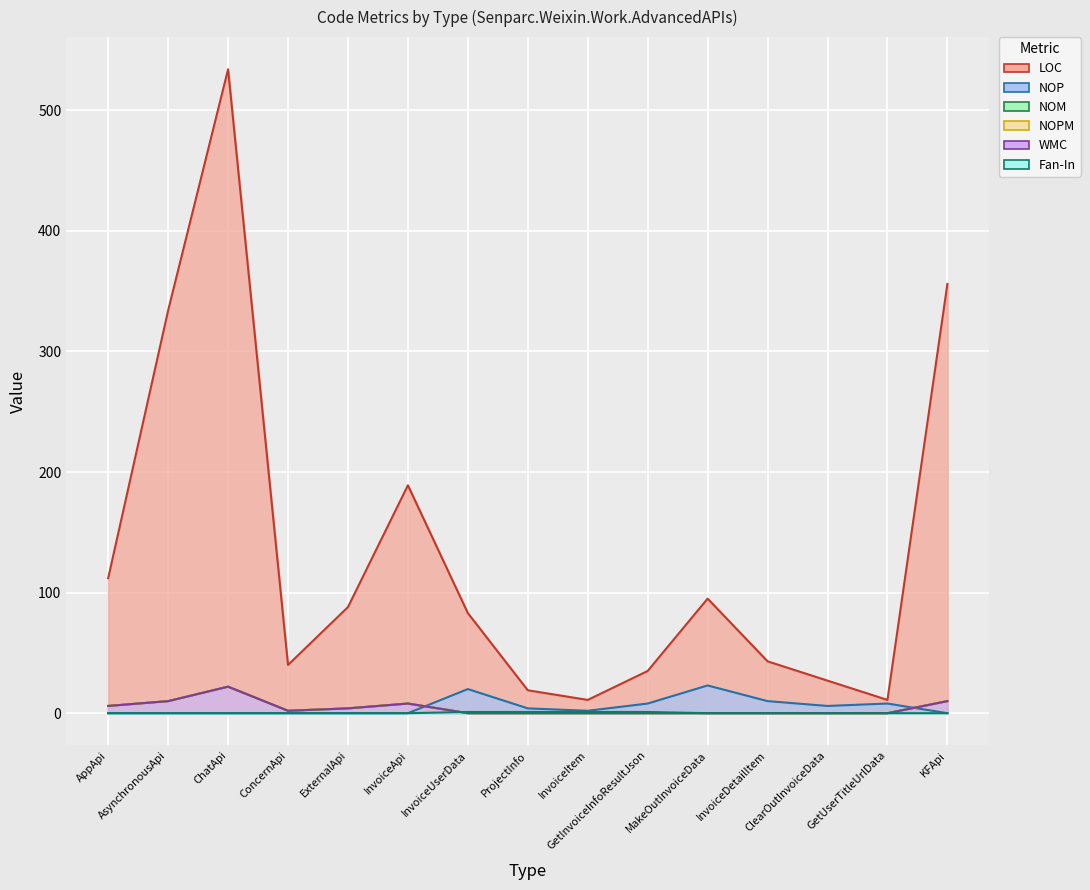

At which category does LOC reach its first local valley?

ConcernApi